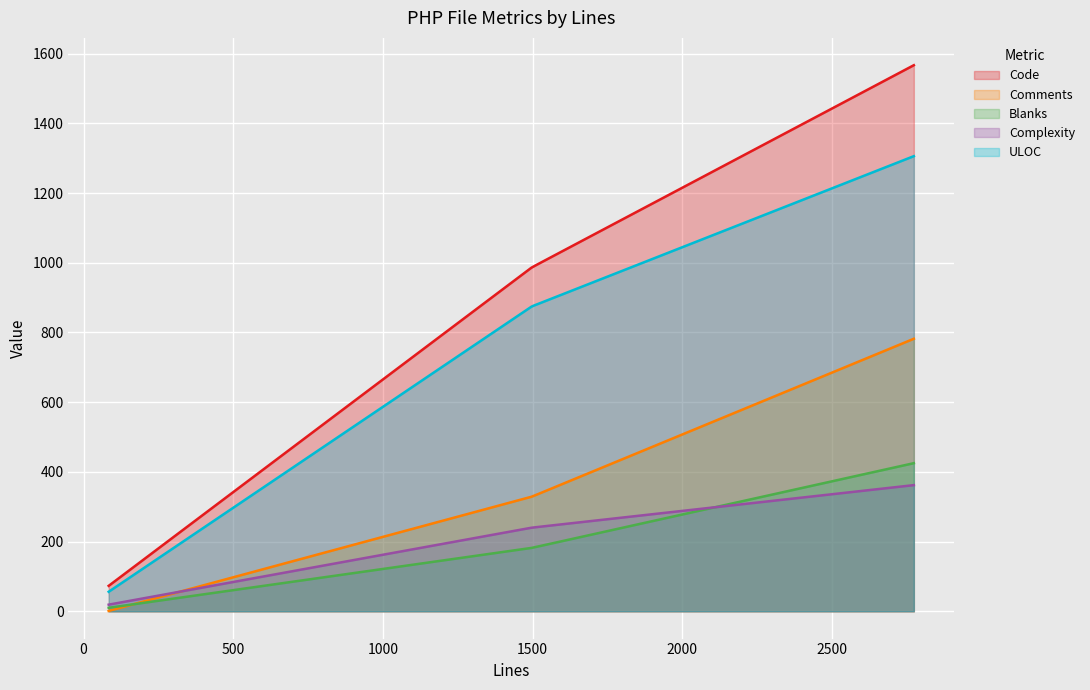

At which category does the chart reach its minimum across all series?

84